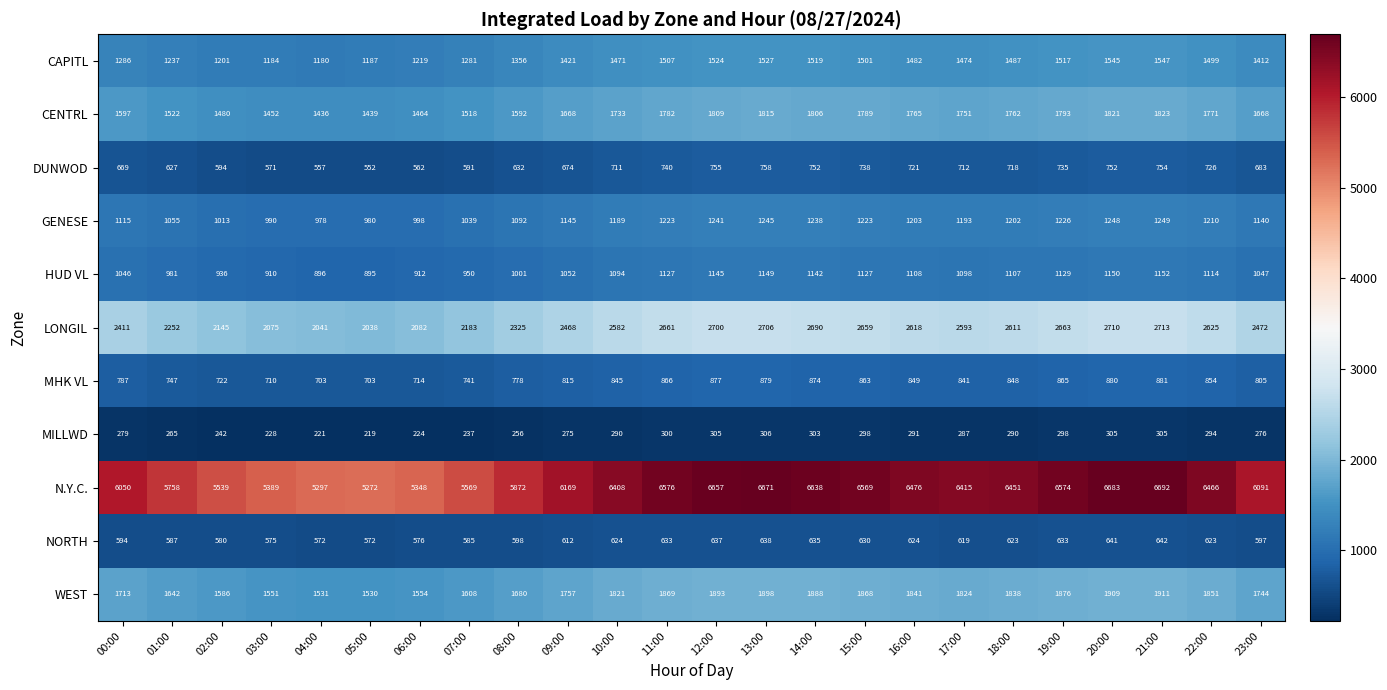

The N.Y.C. series shows 9658 at 03:00. True or false?

False